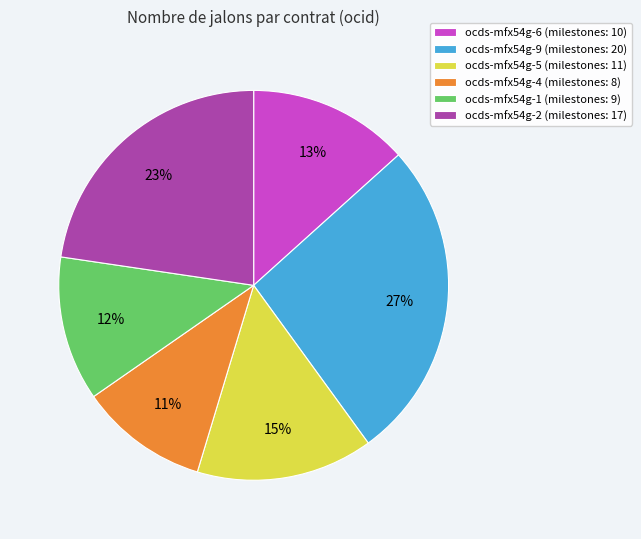

Rank the categories by value from lowest to highest.

ocds-mfx54g-4, ocds-mfx54g-1, ocds-mfx54g-6, ocds-mfx54g-5, ocds-mfx54g-2, ocds-mfx54g-9